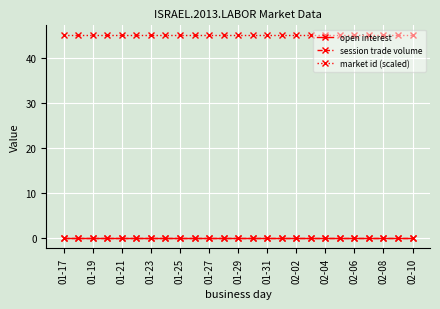

Reading right to left, extract all data points from this chart.

open interest: 0	0	0	0	0	0	0	0	0	0	0	0	0	0	0	0	0	0	0	0	0	0	0	0	0
session trade volume: 0	0	0	0	0	0	0	0	0	0	0	0	0	0	0	0	0	0	0	0	0	0	0	0	0
market id (scaled): 45	45	45	45	45	45	45	45	45	45	45	45	45	45	45	45	45	45	45	45	45	45	45	45	45